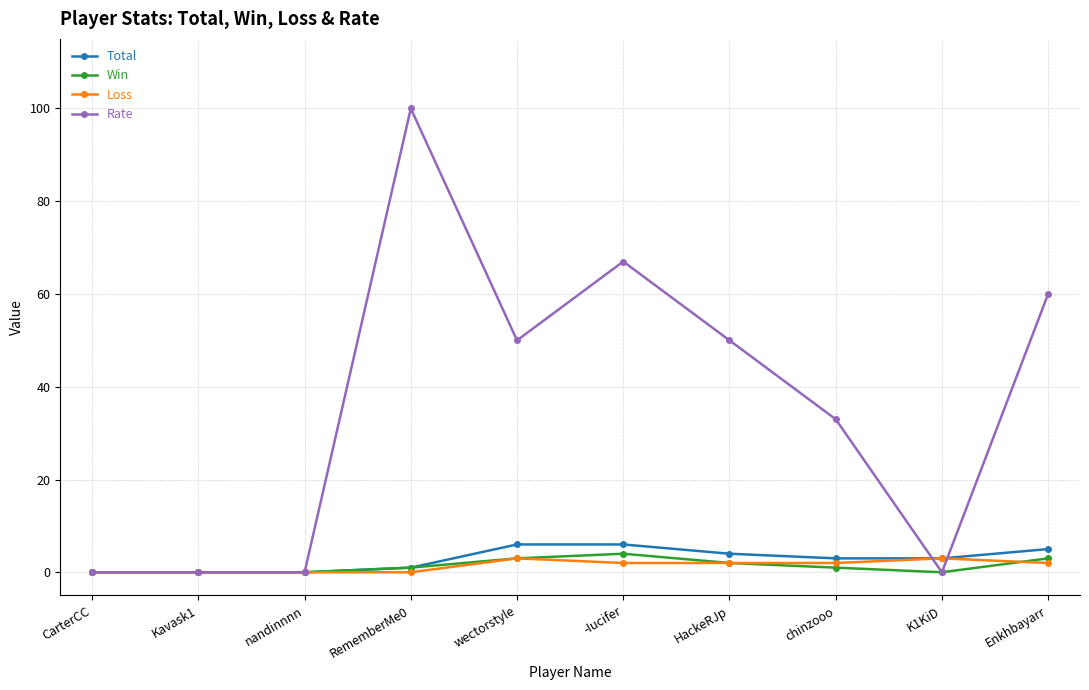

True or false: Win has more than 0 interior local peaks.

True